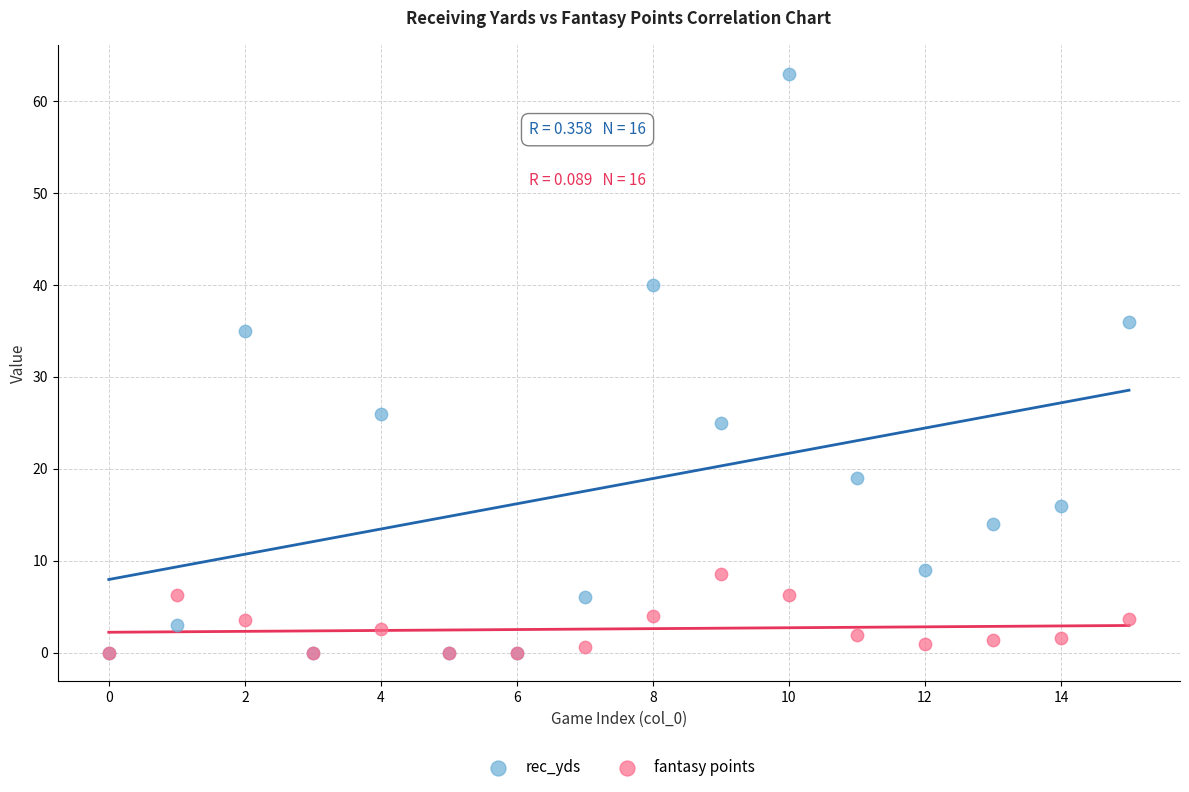

Across all series, what Y value is closest to 31?

35.0